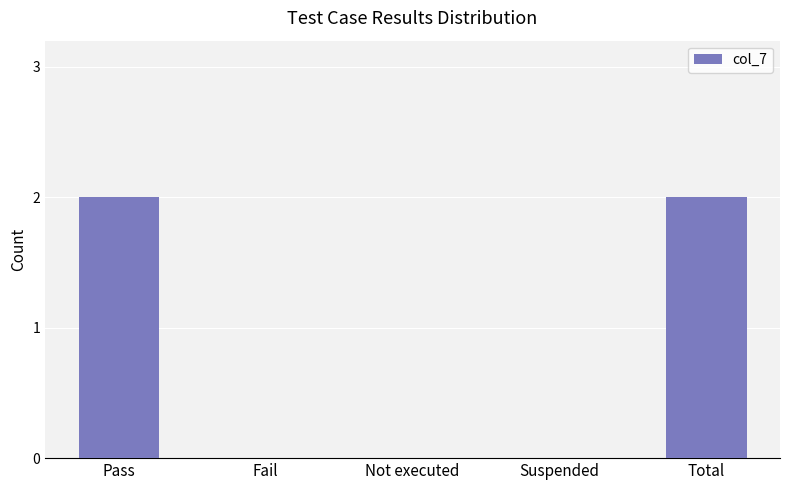

Is it true that the value at Total is 2?

True